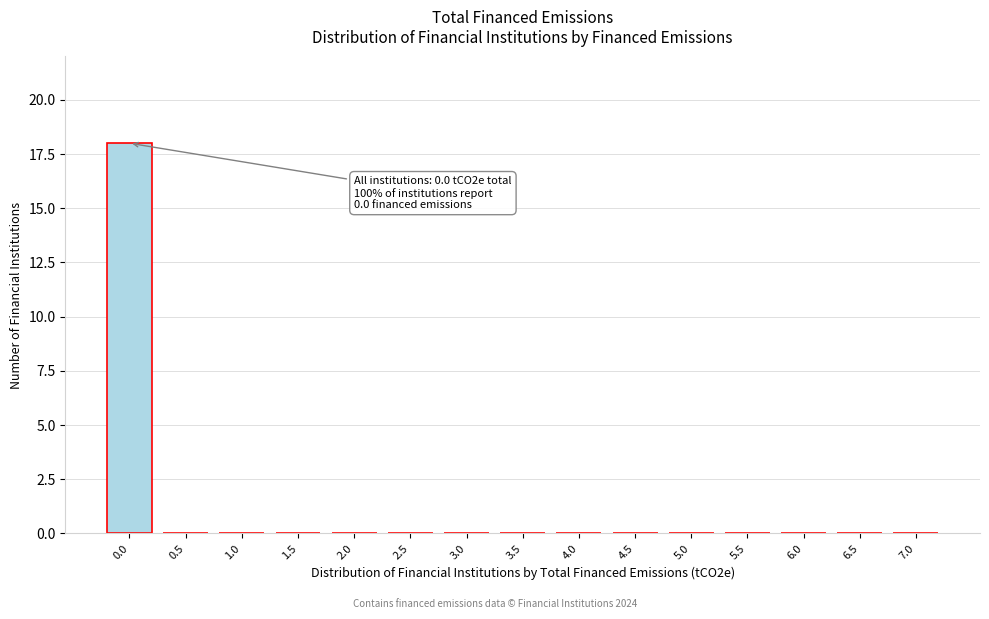

Reading right to left, list all the values displayed in this chart.

7.0=0	6.5=0	6.0=0	5.5=0	5.0=0	4.5=0	4.0=0	3.5=0	3.0=0	2.5=0	2.0=0	1.5=0	1.0=0	0.5=0	0.0=18